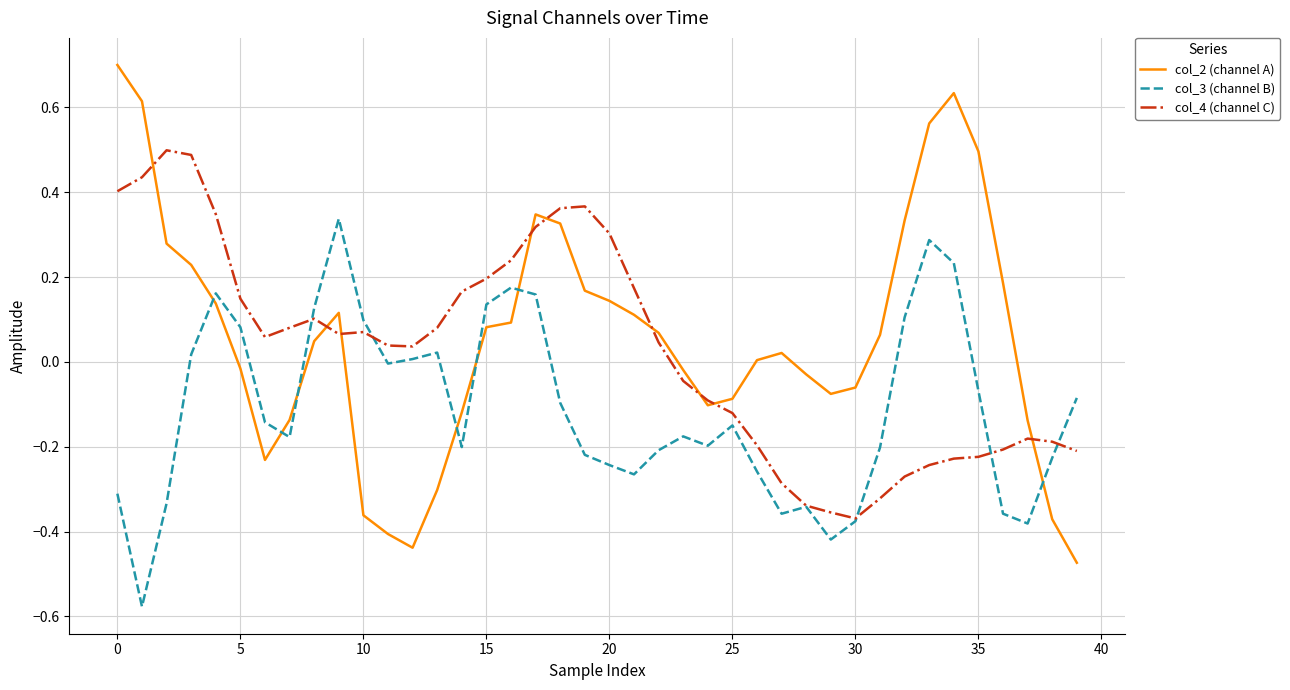

Which series has the largest range (max minus min)?

col_2 (channel A)